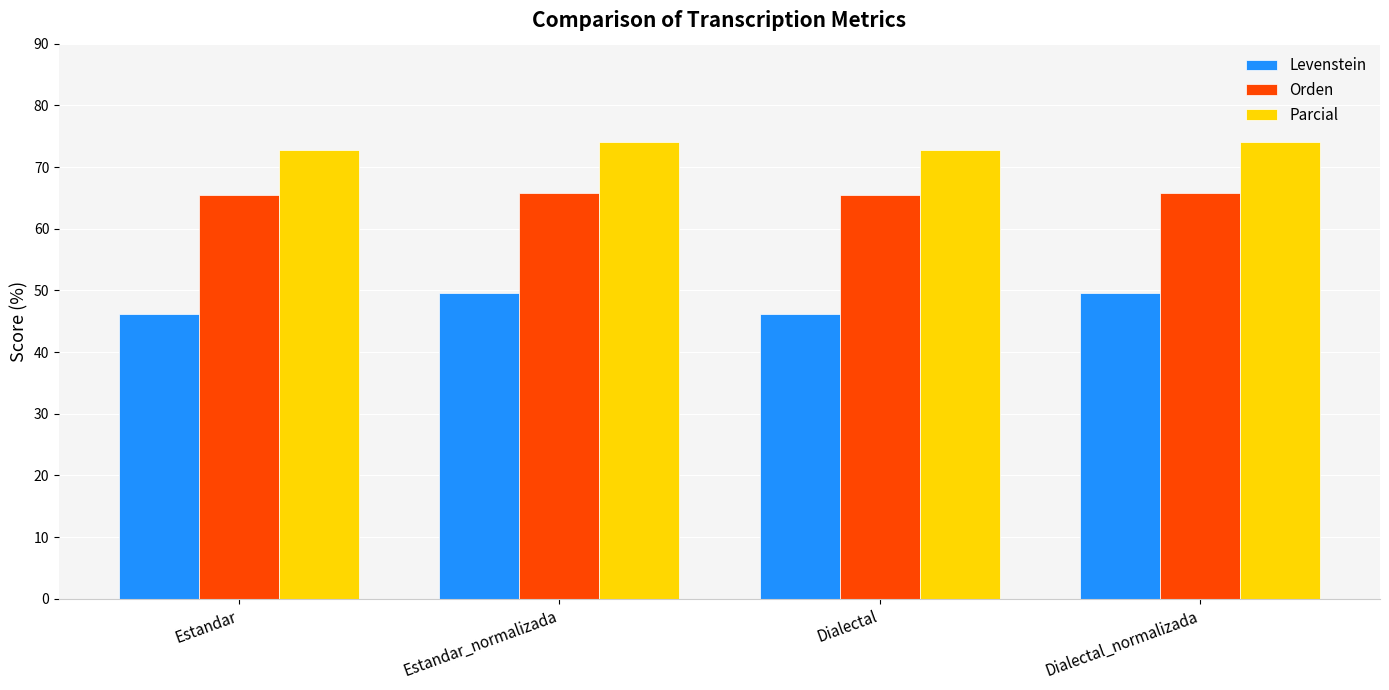

The Levenstein series shows 49.7 at Estandar_normalizada. True or false?

True